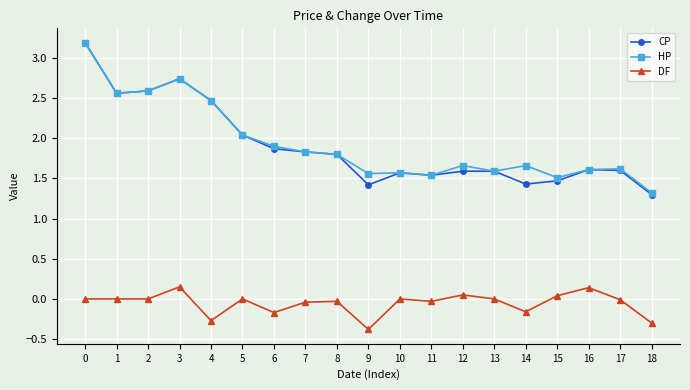

Where is CP nearest to the value 2?

5